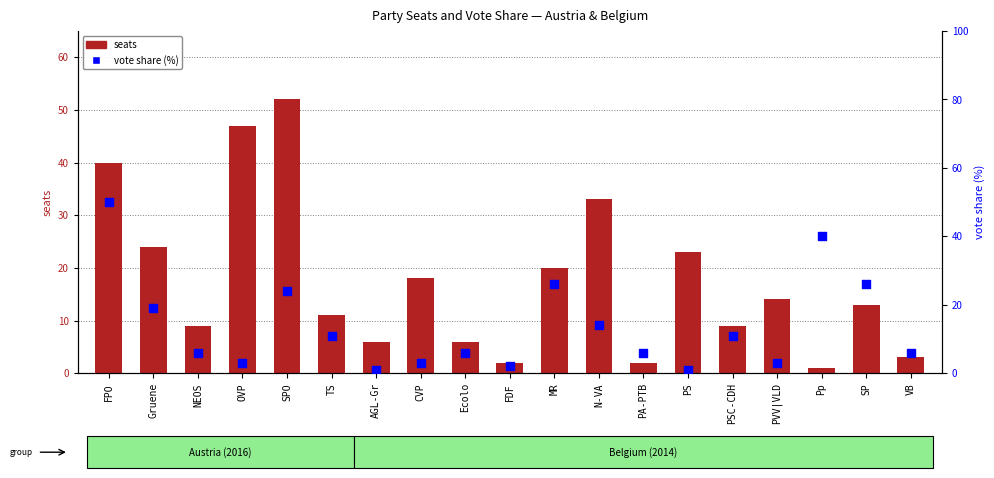

What are all the series names shown in the legend?

seats, vote_share